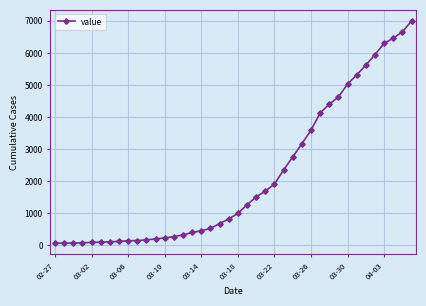

What is the difference between the second highest and minimum values?

6593